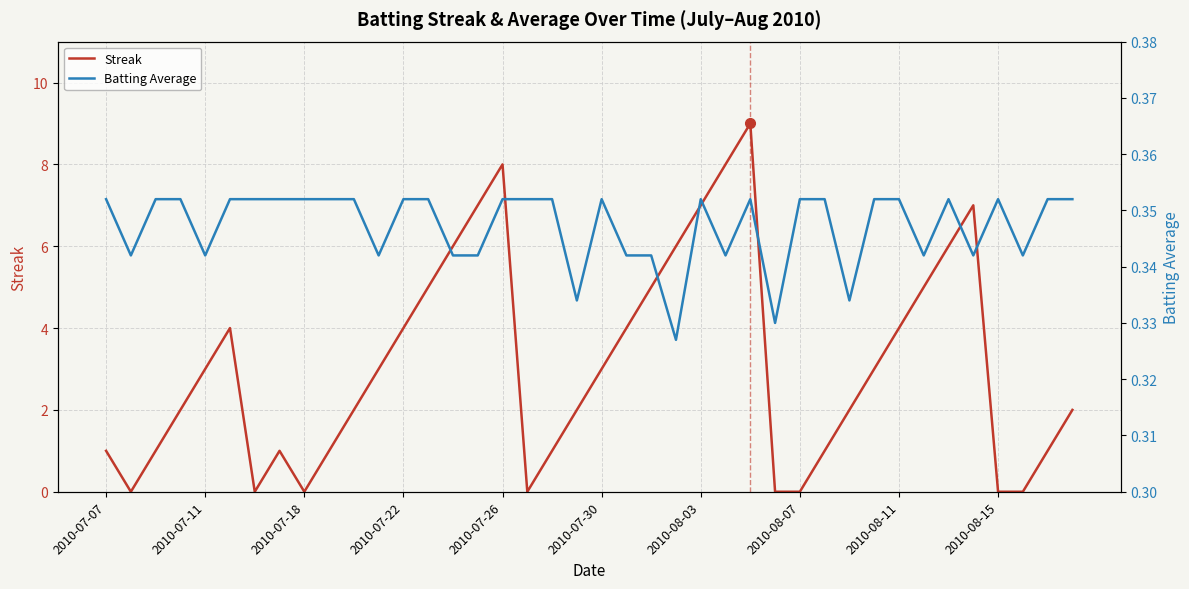

How many data points does each series have?

40